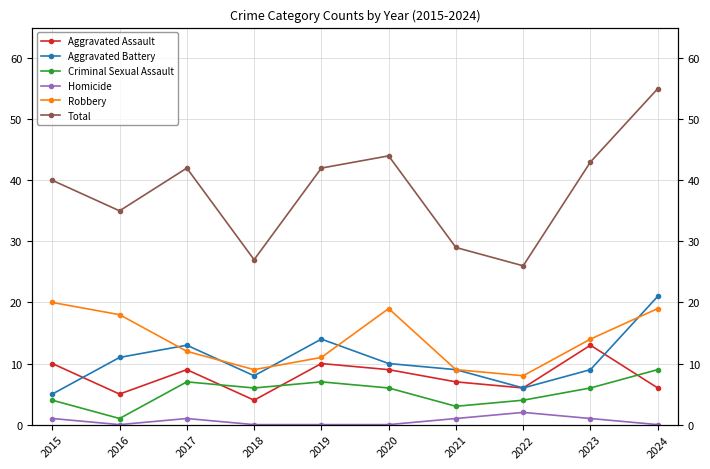

Is it true that Robbery equals 28 at 2016?

False